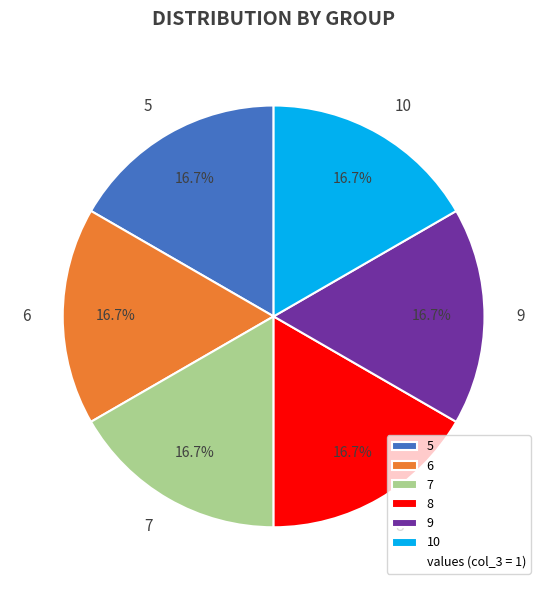

Is 6 the majority of the pie?

No